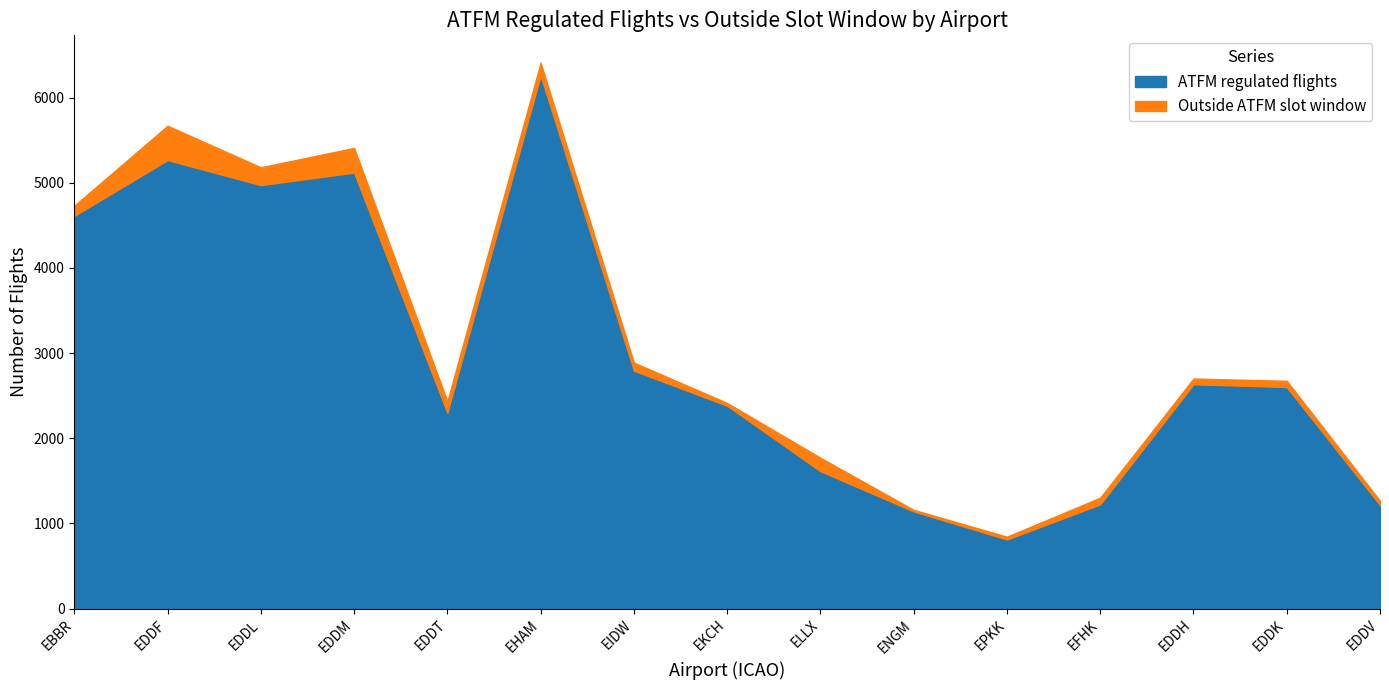

Where is the data nearest to the value 3535?

EIDW